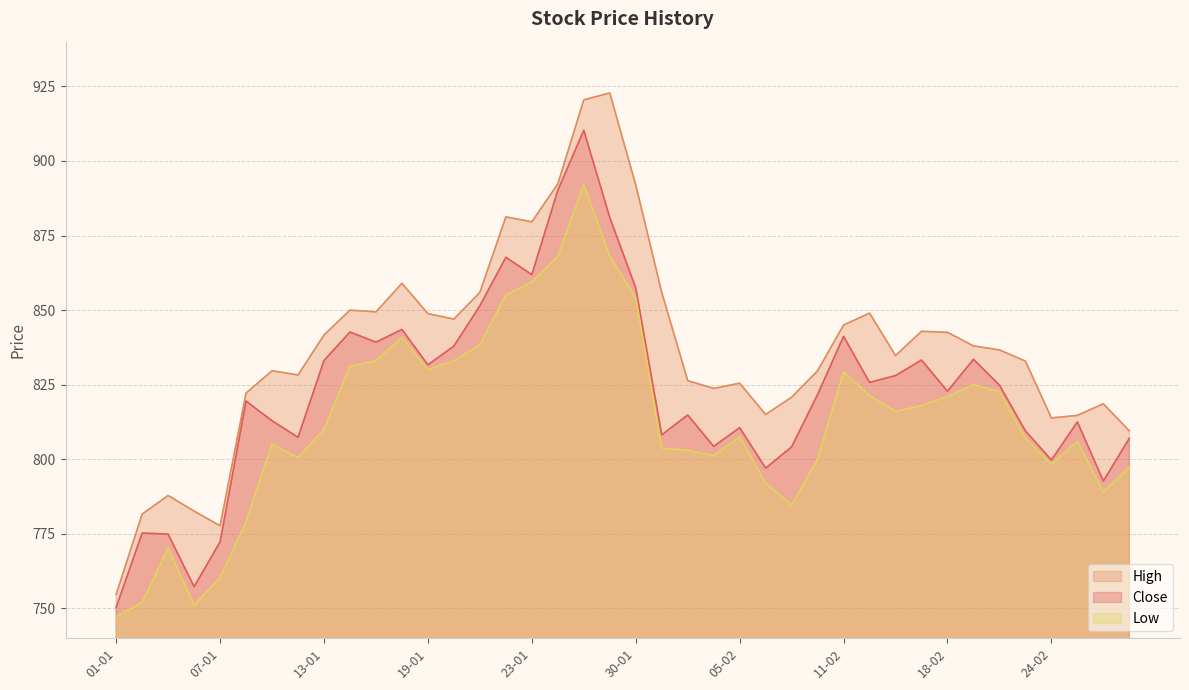

True or false: High and Close intersect in this chart.

False